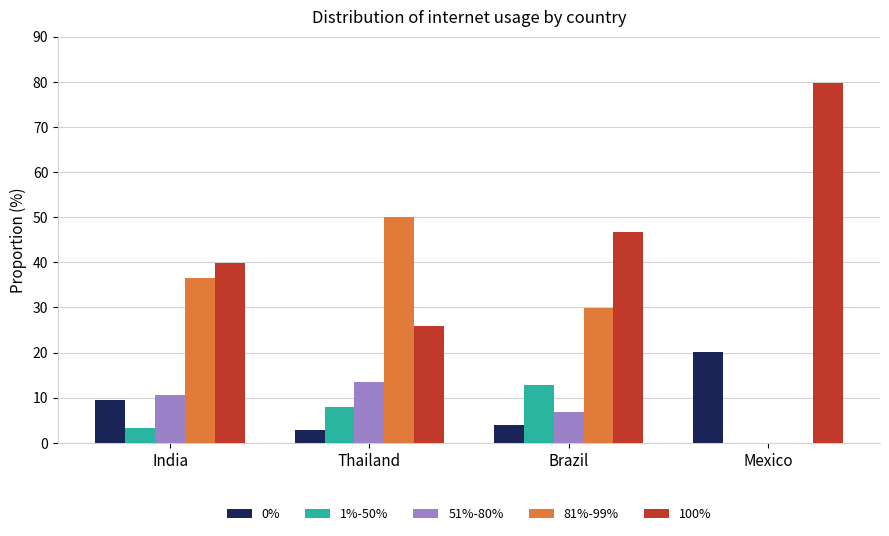

How many values in the 1%-50% series exceed 7?

2